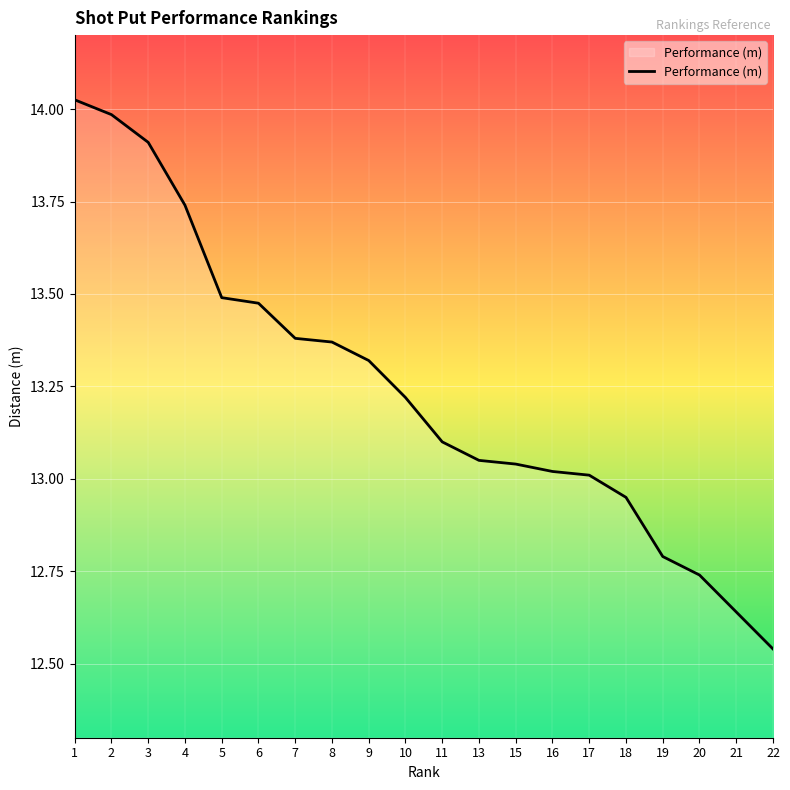

What is the ratio of the value at 4 to the value at 7?

1.0